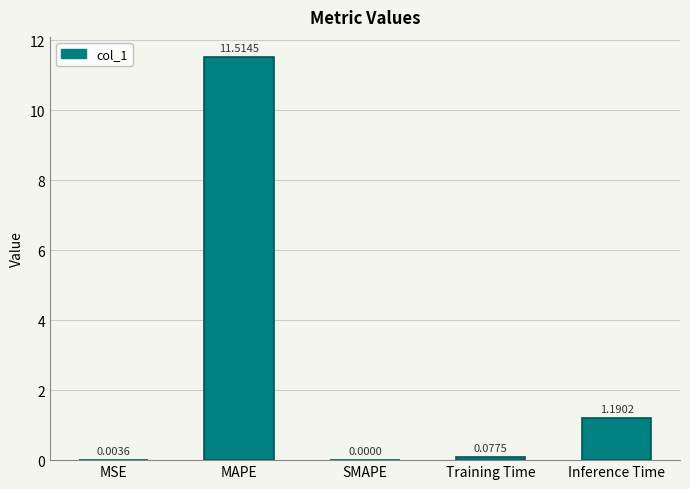

Are the bars horizontal?

No